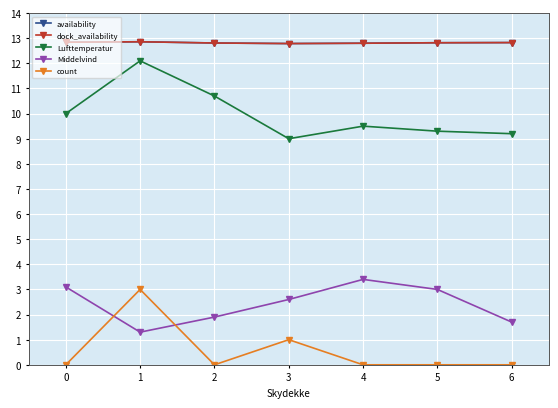

How many interior local peaks does the count series have?

2